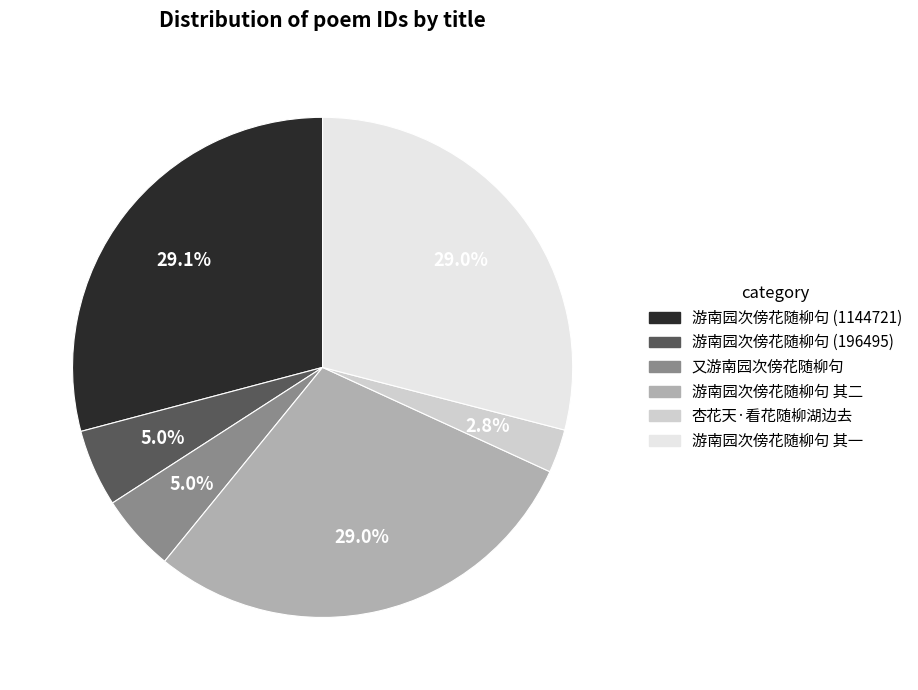

To the nearest percent, what is the average slice percentage?

17%